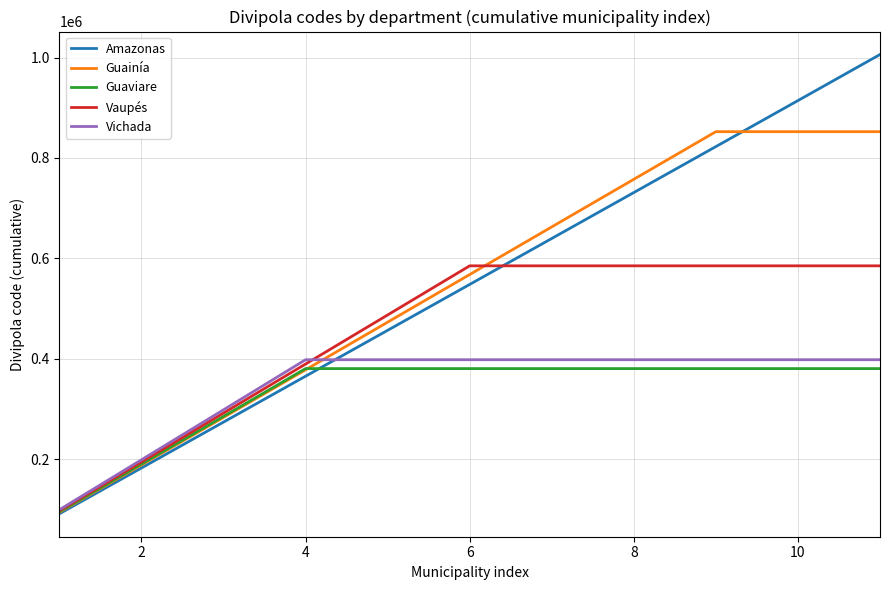

Which series has the widest spread of values?

Amazonas